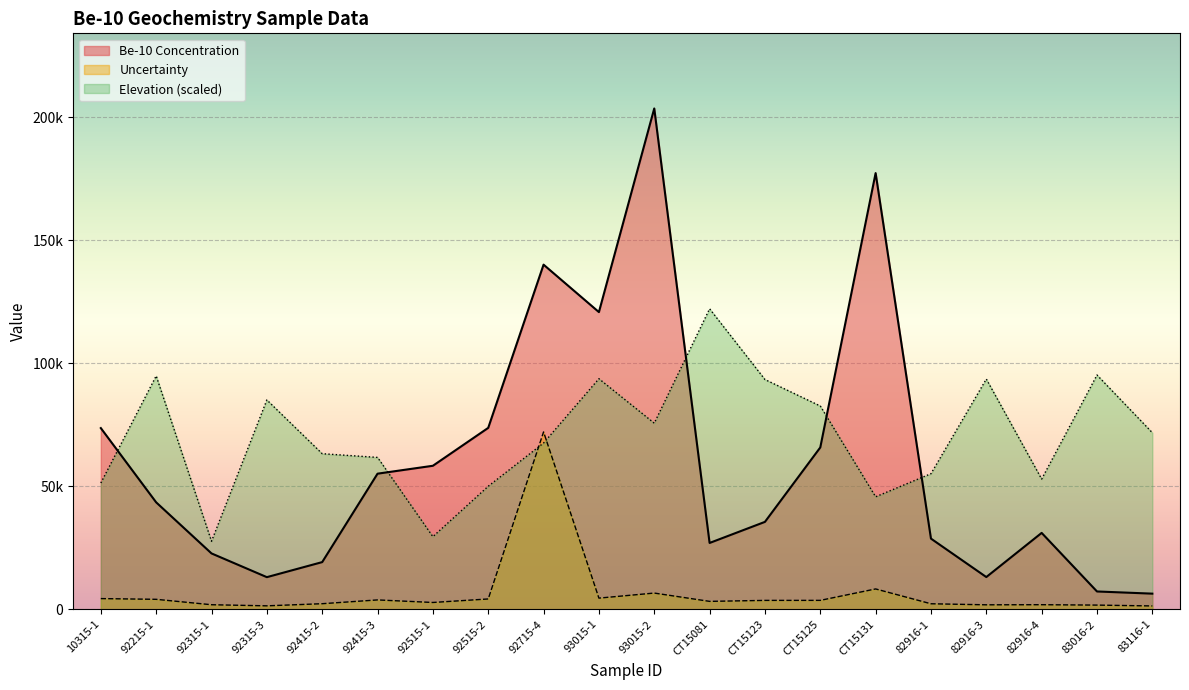

Where does the Elevation series first go above 71740?

92215-1